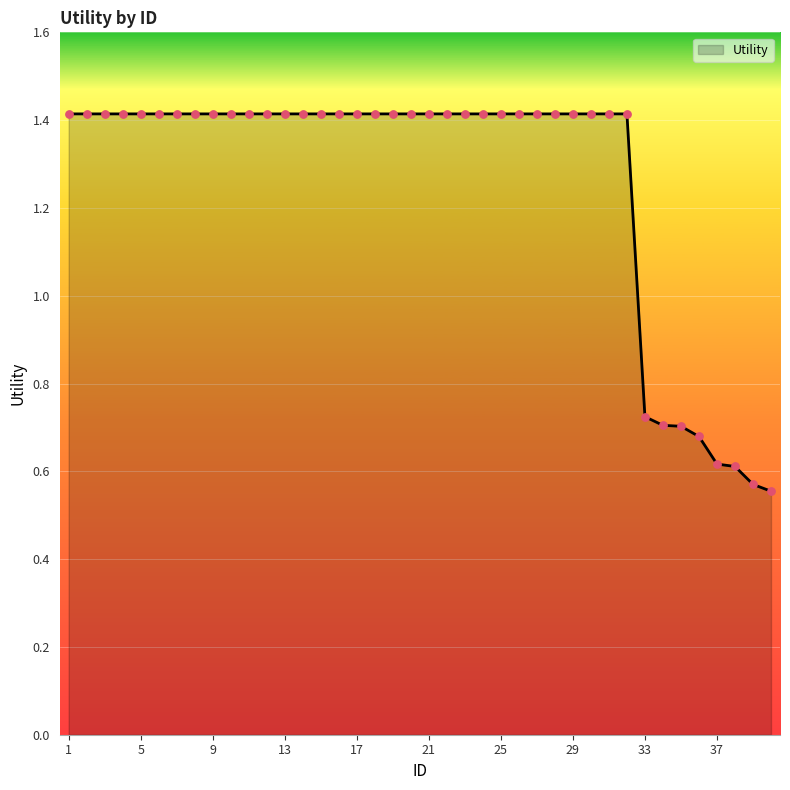

What is the difference between the maximum and minimum values?

0.9